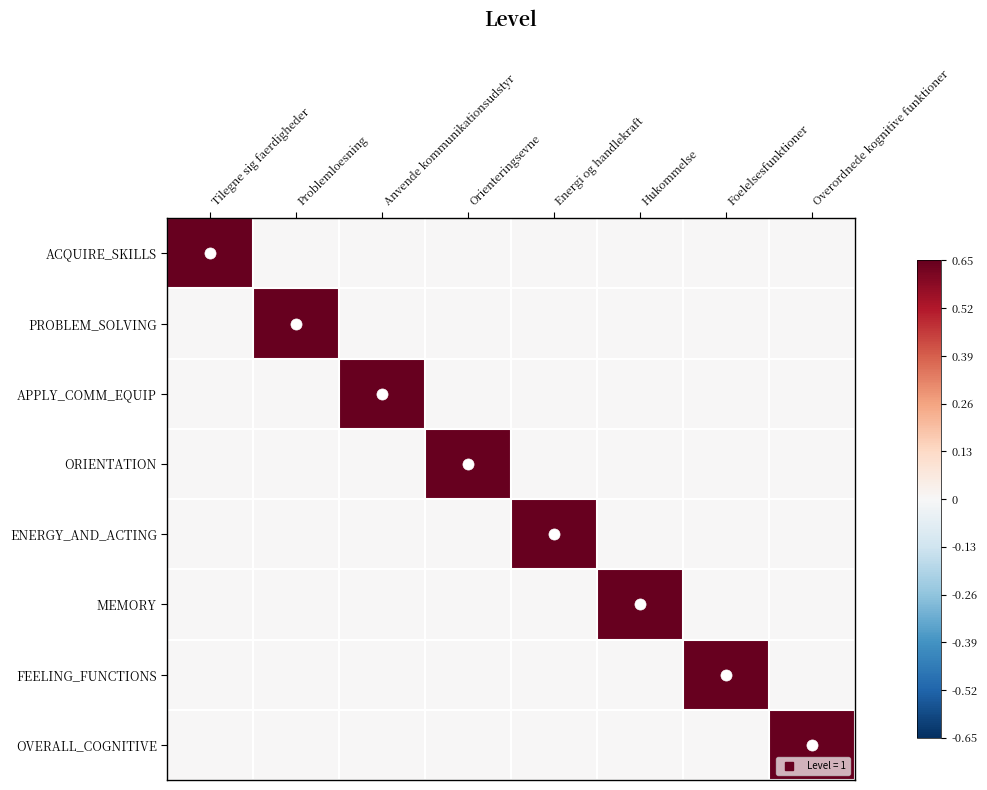

Which series has the largest range (max minus min)?

ACQUIRE_SKILLS